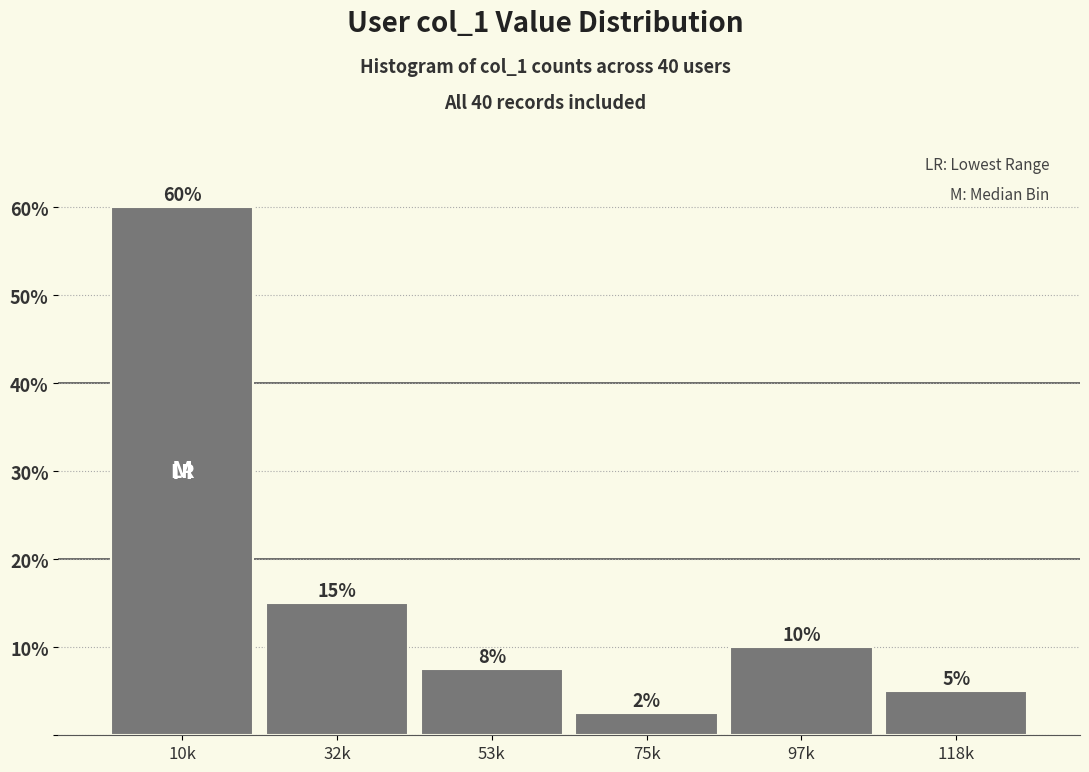

List the labels in order of value, smallest first.

75k, 118k, 53k, 97k, 32k, 10k